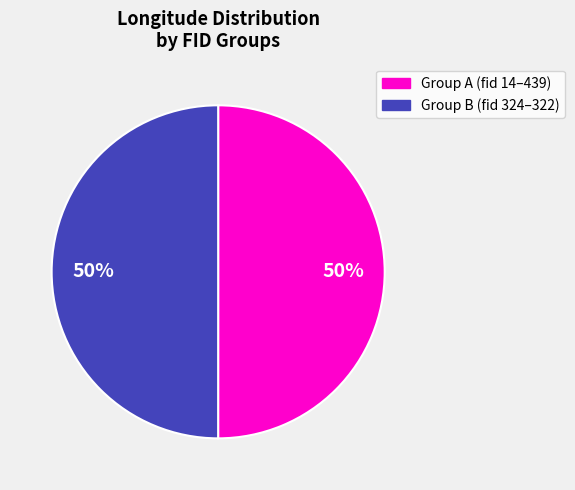

To the nearest percent, what is the average slice percentage?

50%